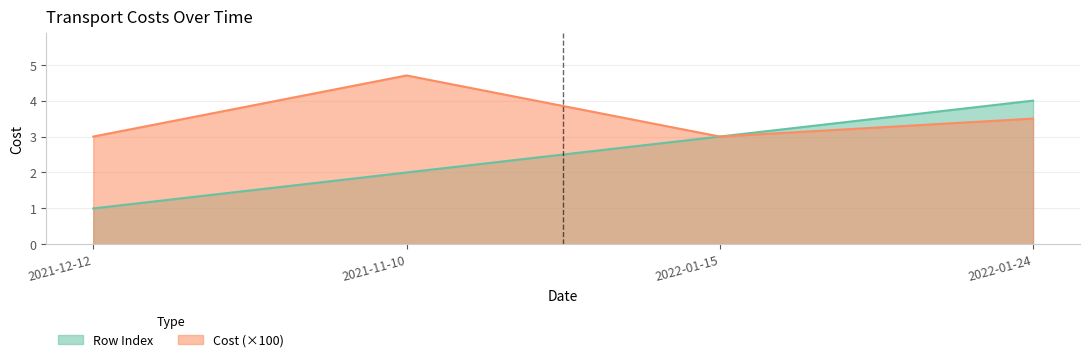

The value of Cost at 2022-01-24 is 5.9. True or false?

False